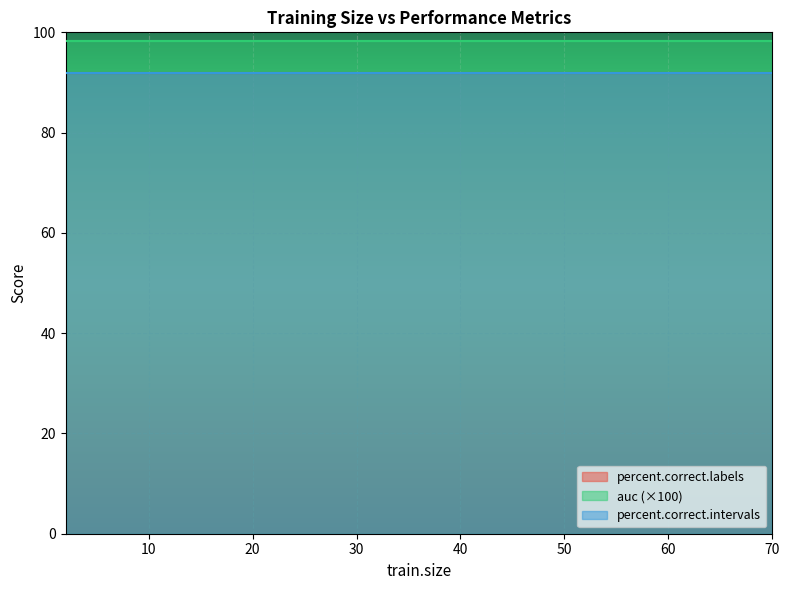

What is the value of the percent.correct.intervals point at the 20th from the left?

91.8